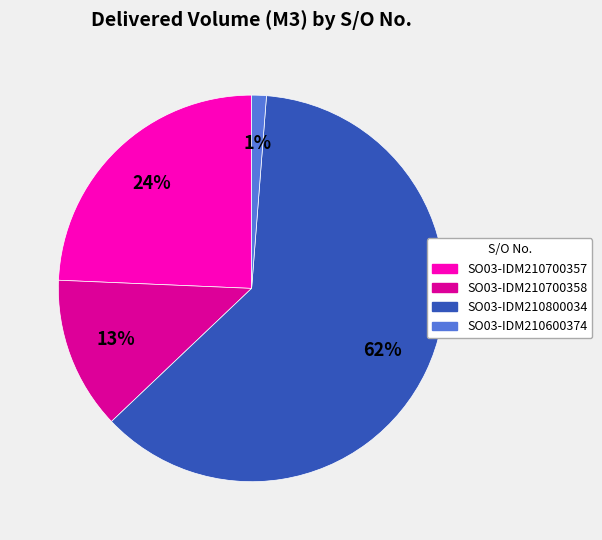

What percentage is the SO03-IDM210700358 slice, to the nearest percent?

13%